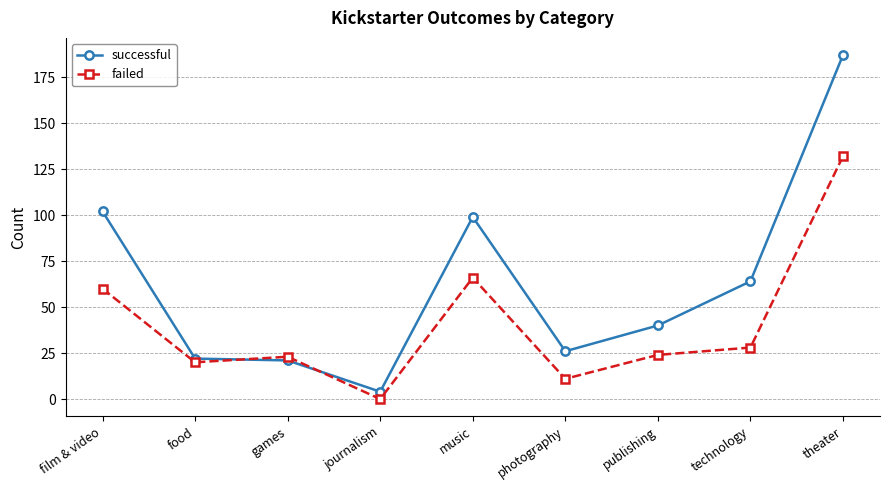

Reading right to left, transcribe all the data shown in this chart.

successful: 187	64	40	26	99	4	21	22	102
failed: 132	28	24	11	66	0	23	20	60